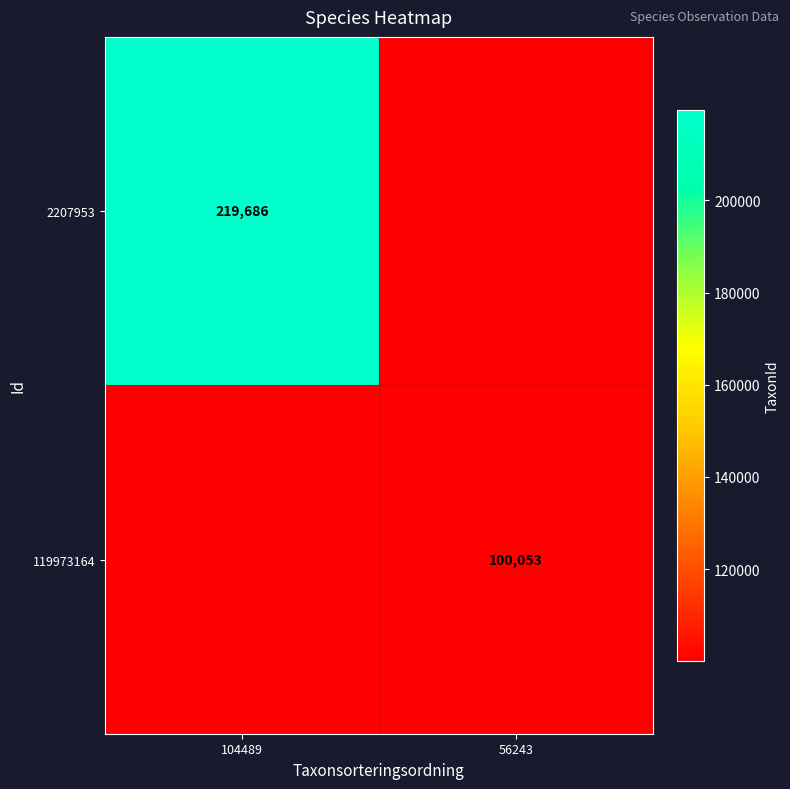

What is the difference between the highest and lowest values at 56243?

100053